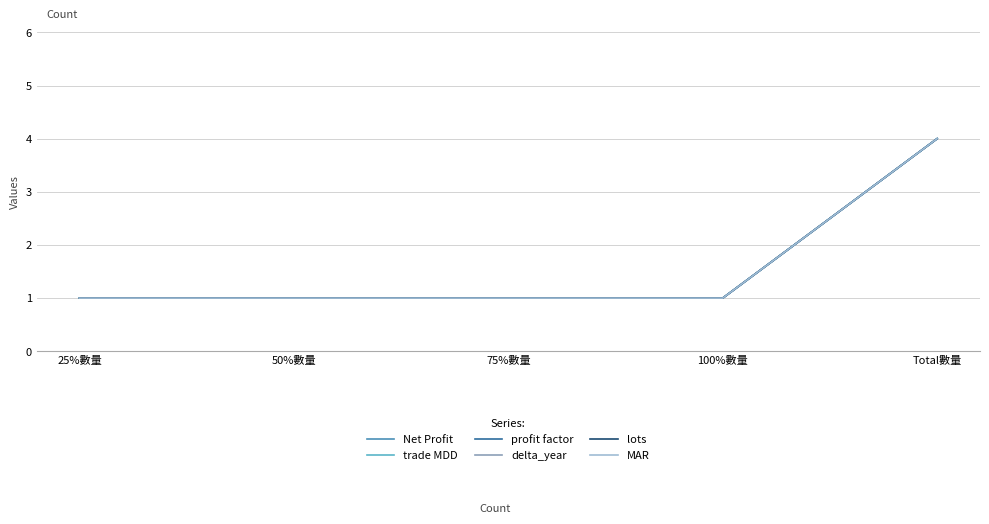

Which category has the highest value in the delta_year series?

Total數量